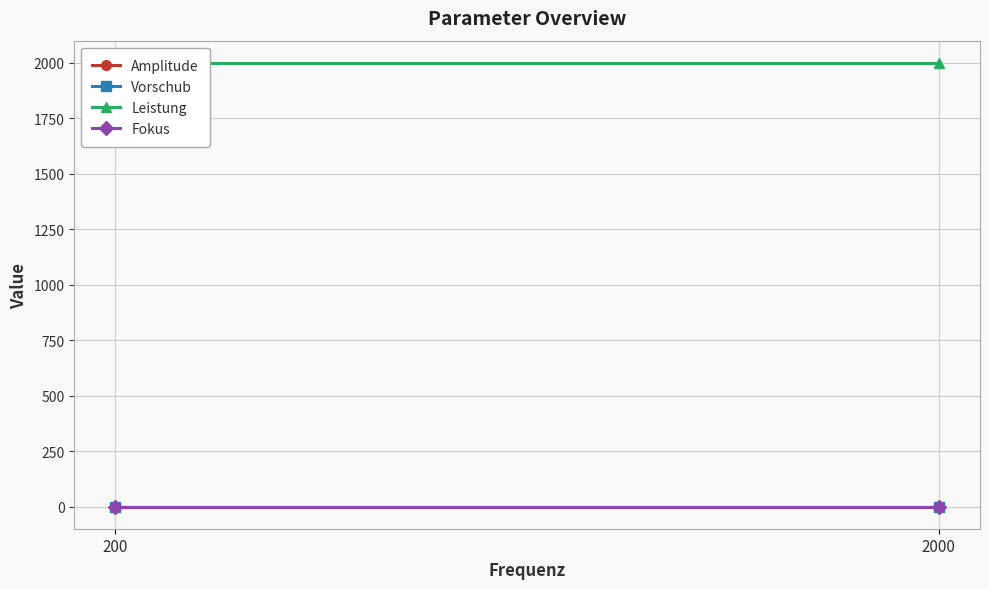

True or false: Fokus has a value of 0.0 at 200.

True